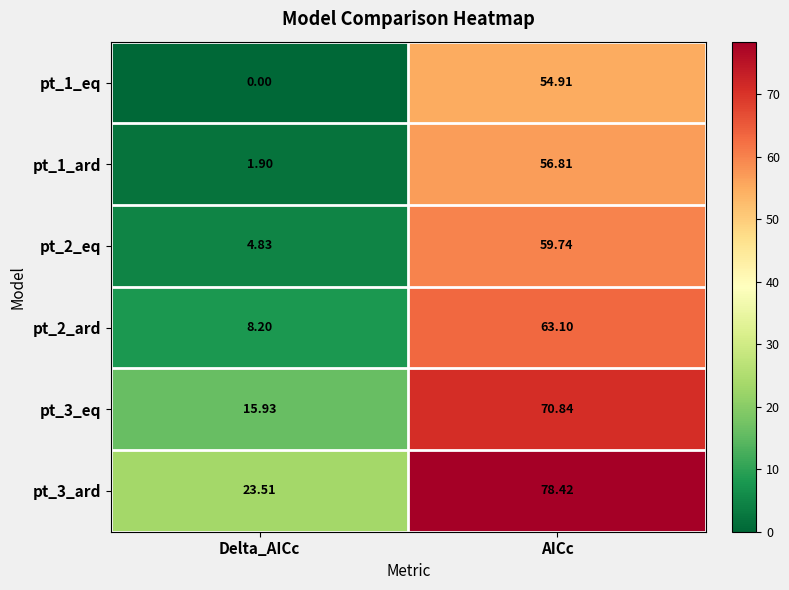

At which category is the sum across all series the highest?

AICc